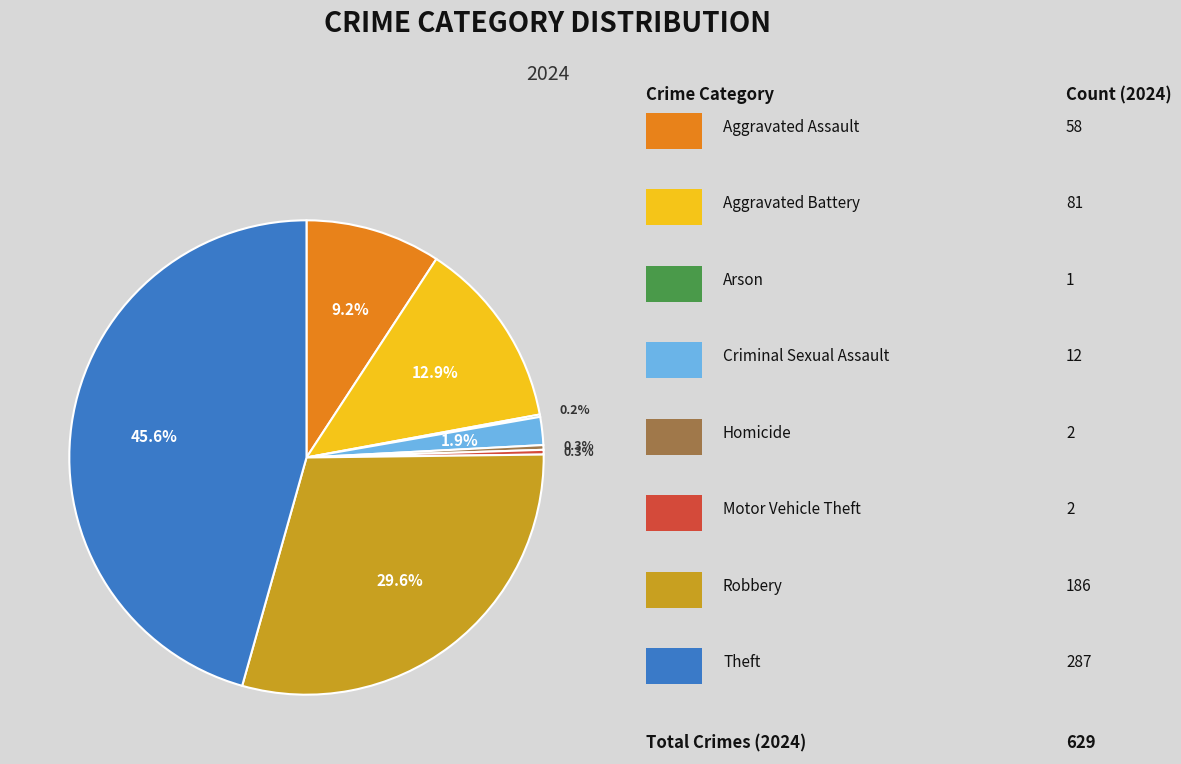

Is there a majority slice in this chart?

No